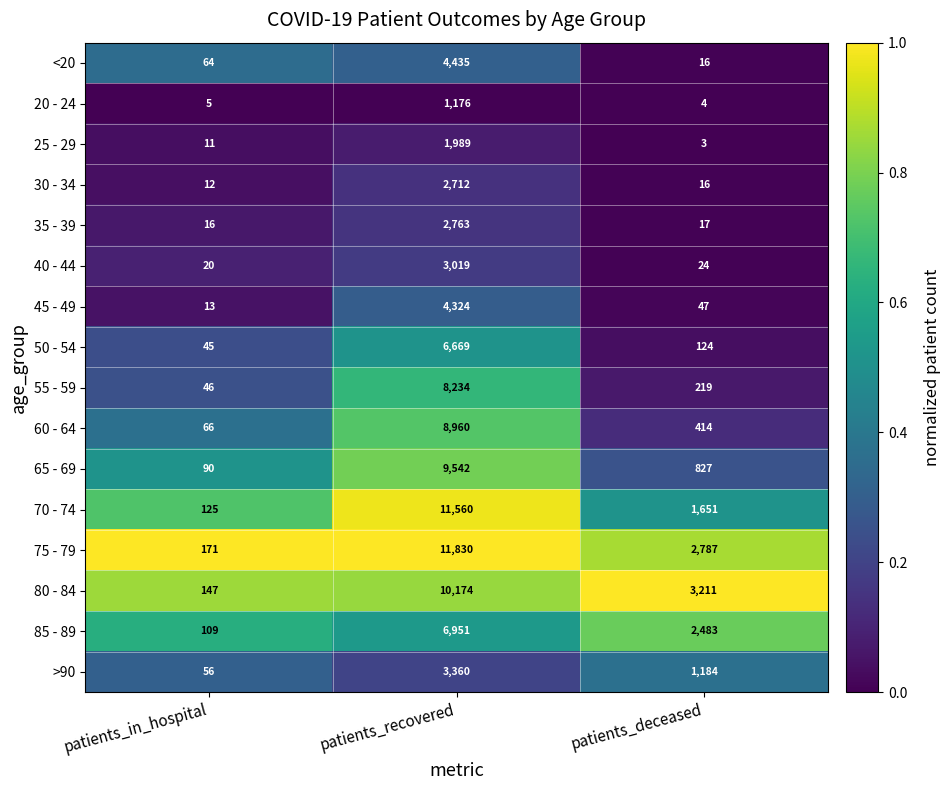

What is the total value across all series at patients_deceased?

13027